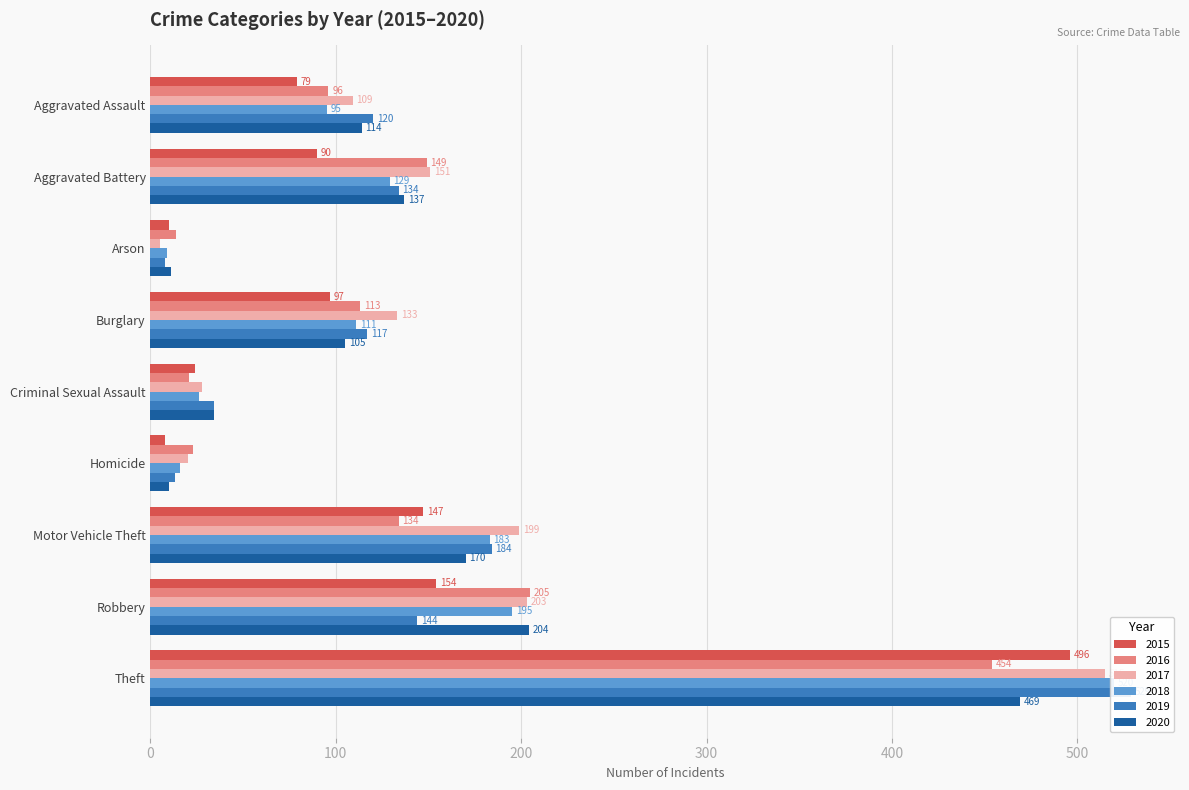

What is the label of the 6th bar from the left?

Homicide